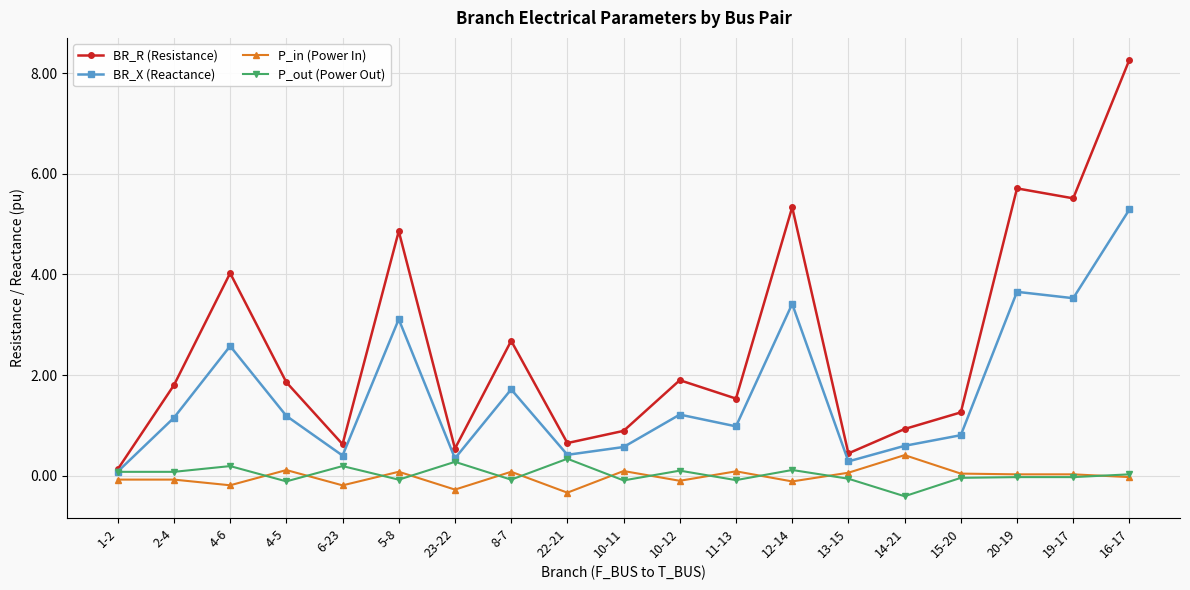

Where is the first local maximum for BR_X (Reactance)?

4-6